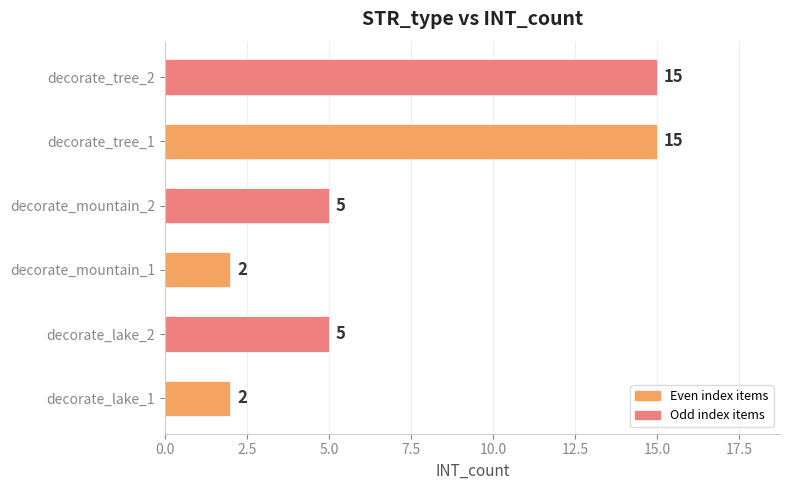

Reading bottom to top, what are all the values shown in this chart?

2	5	2	5	15	15